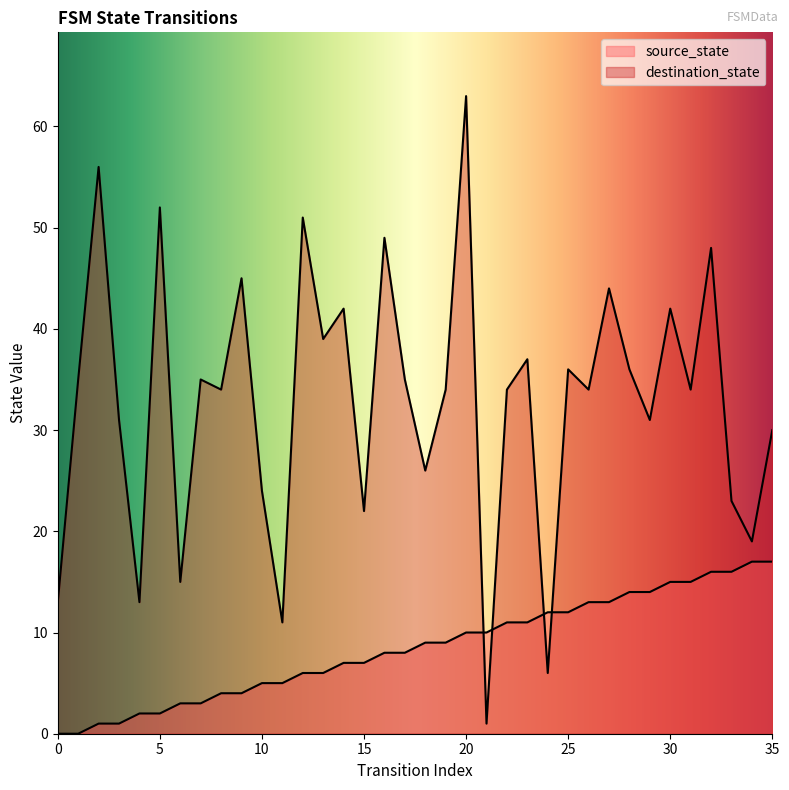

Reading left to right, extract all data points from this chart.

source_state: 0=0	1=0	2=1	3=1	4=2	5=2	6=3	7=3	8=4	9=4	10=5	11=5	12=6	13=6	14=7	15=7	16=8	17=8	18=9	19=9	20=10	21=10	22=11	23=11	24=12	25=12	26=13	27=13	28=14	29=14	30=15	31=15	32=16	33=16	34=17	35=17
destination_state: 0=13	1=35	2=56	3=31	4=13	5=52	6=15	7=35	8=34	9=45	10=24	11=11	12=51	13=39	14=42	15=22	16=49	17=35	18=26	19=34	20=63	21=1	22=34	23=37	24=6	25=36	26=34	27=44	28=36	29=31	30=42	31=34	32=48	33=23	34=19	35=30